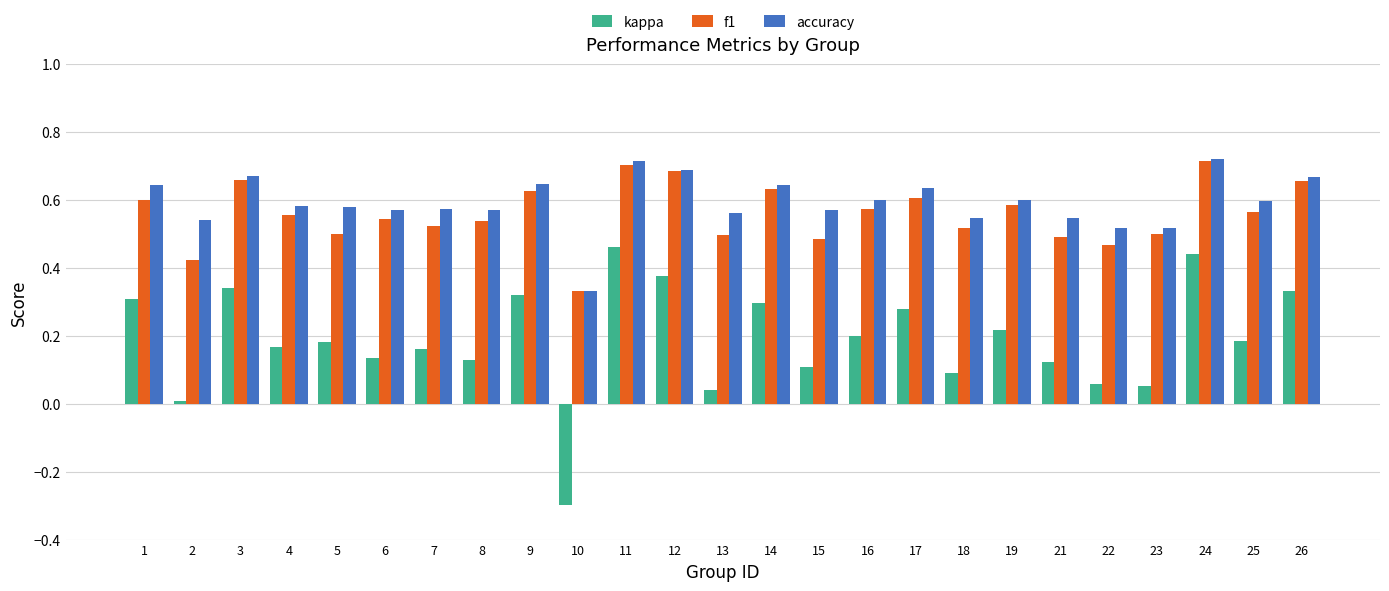

Is the value of accuracy at 25 greater than the value of kappa at 24?

Yes